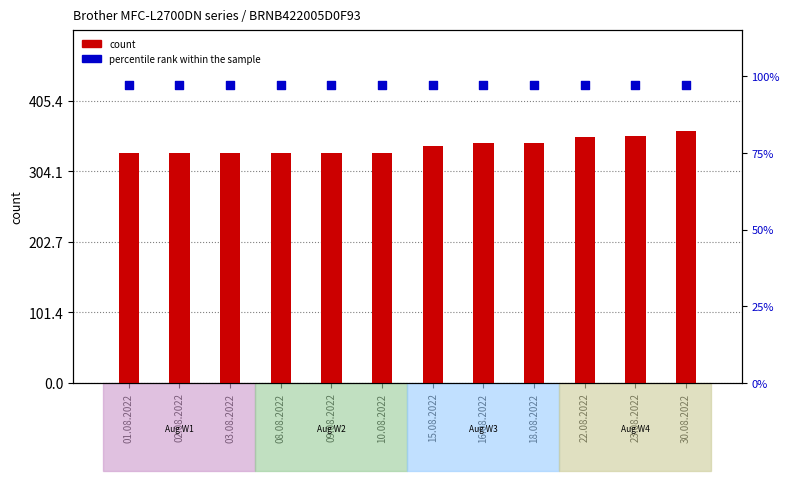

At which category is the sum across all series the highest?

30.08.2022